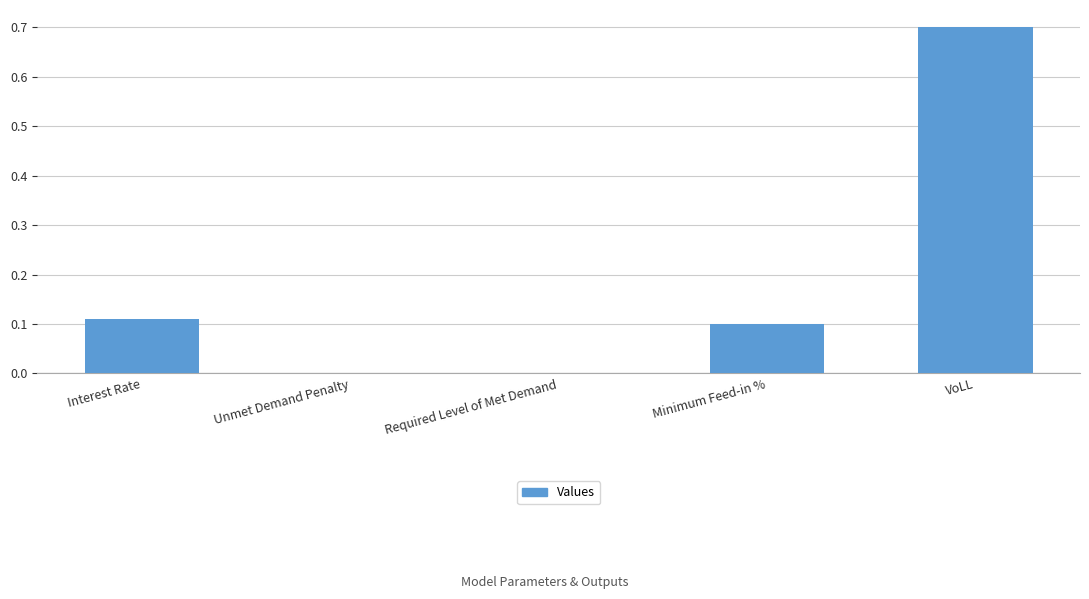

Is it true that the value at Interest Rate is 0.1?

True